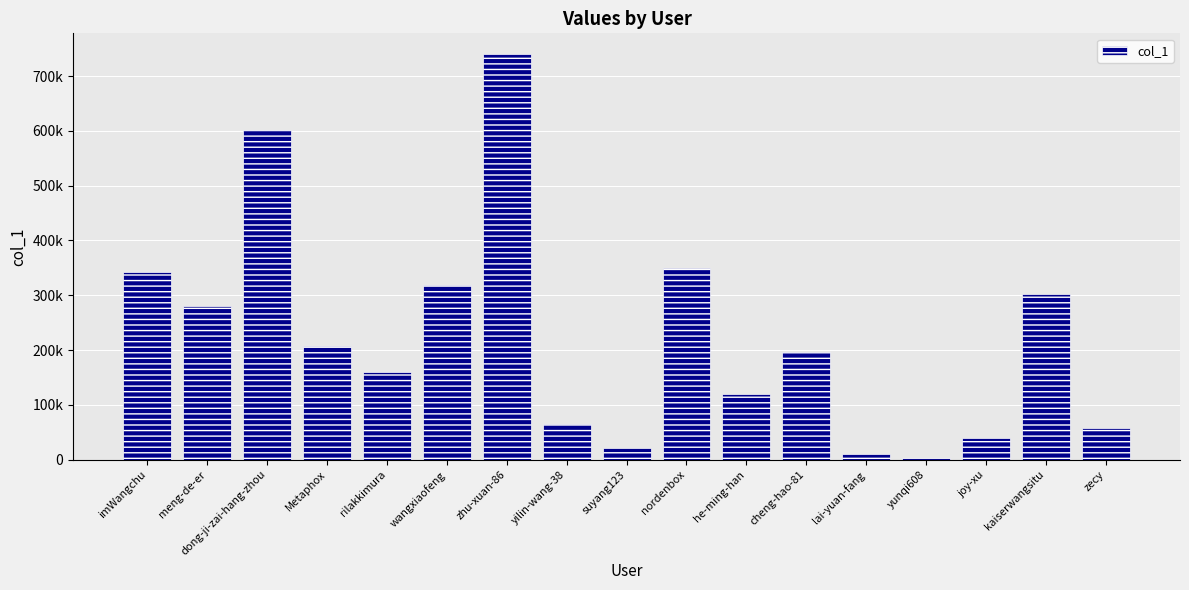

Is it true that the value at Metaphox is 206638?

True